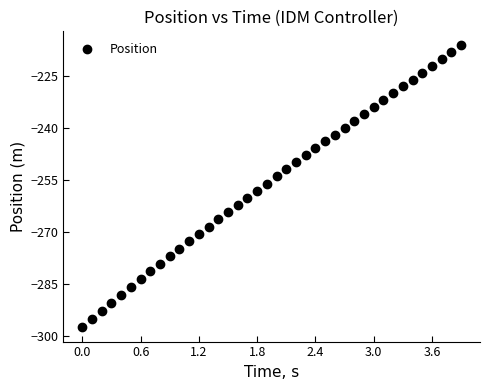

What is the range of Y values (max minus min)?

81.4